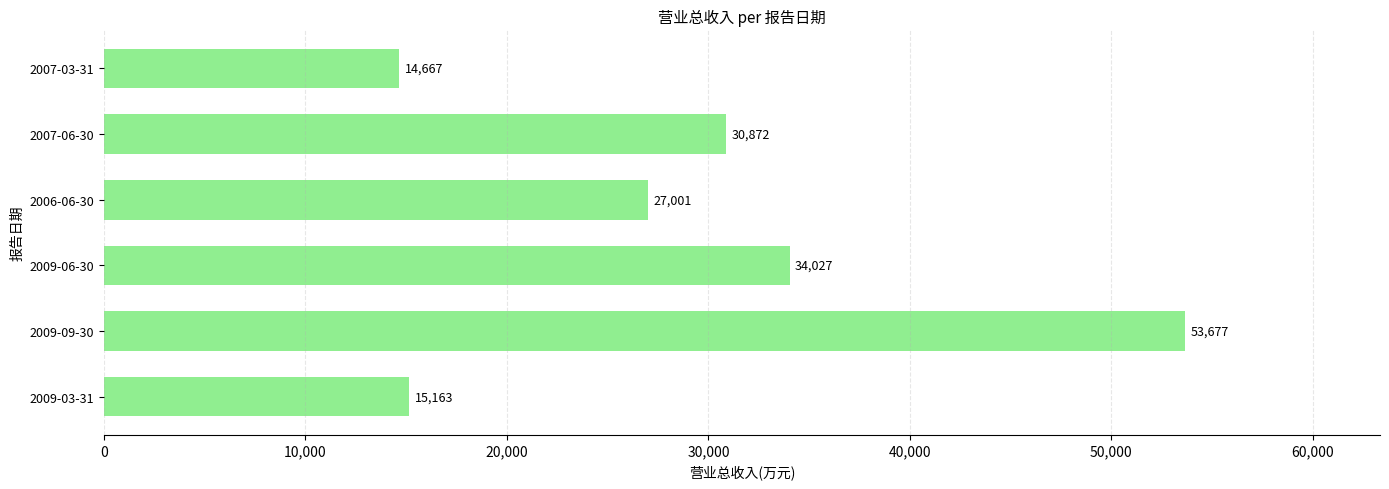

What is the difference between the second highest and minimum values?

19360